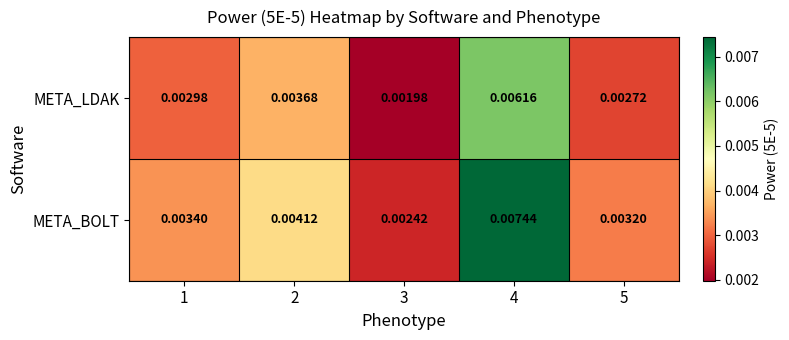

Which series has the largest total across all categories?

META_BOLT